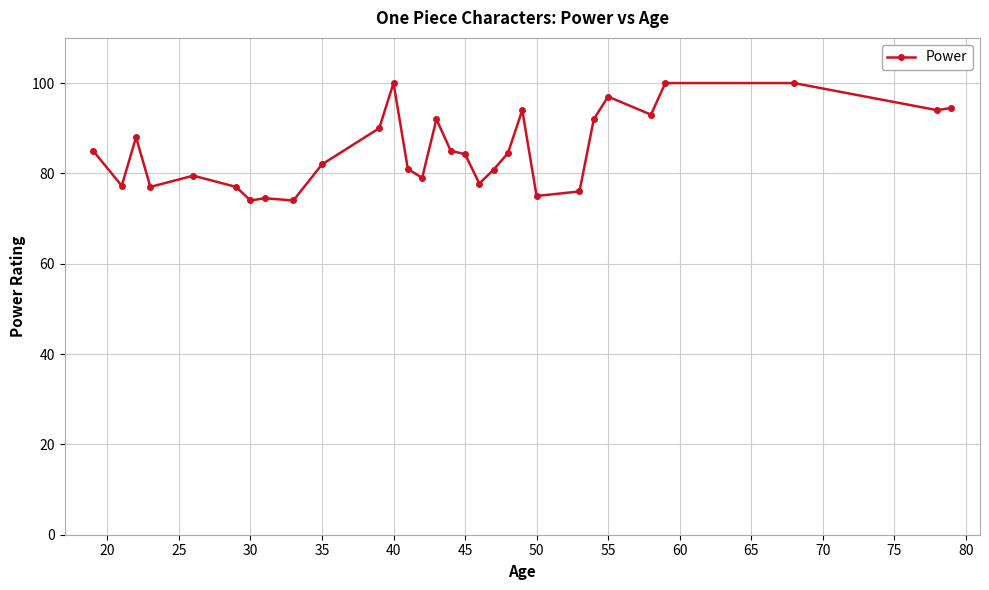

What is the value of the 30th point from the left?

94.5